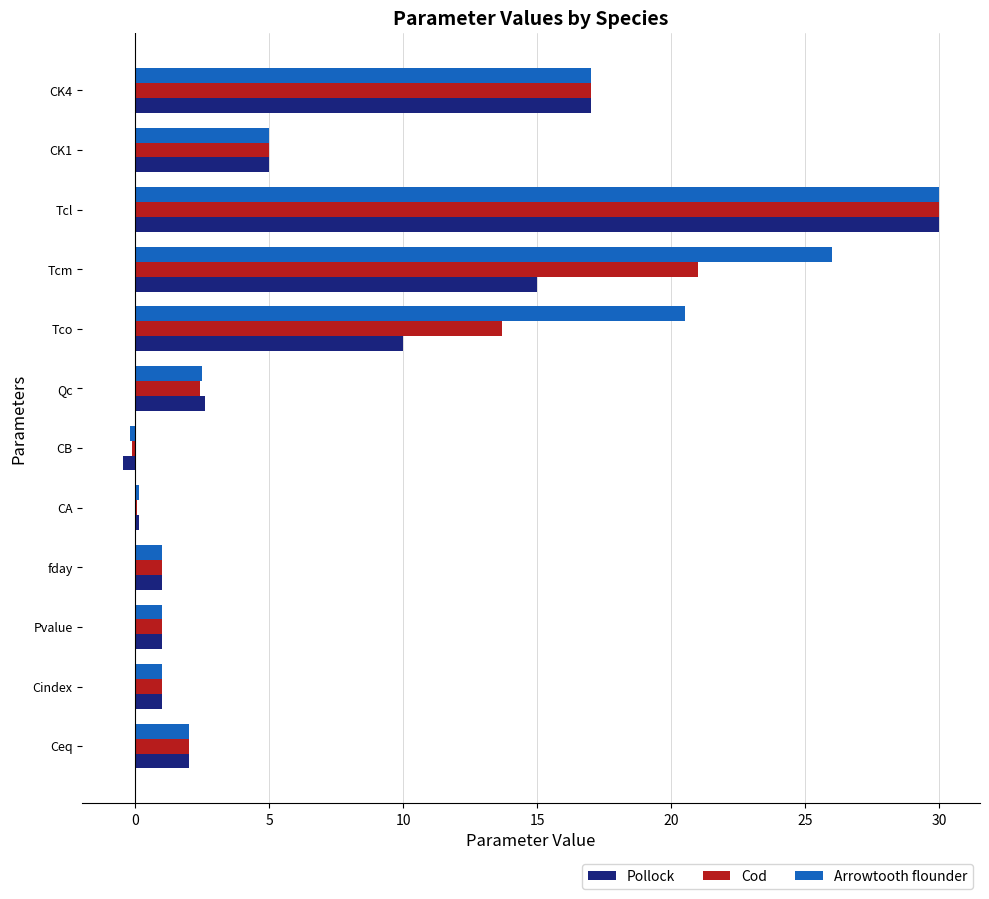

Read the Pollock value at Tcl.

30.0